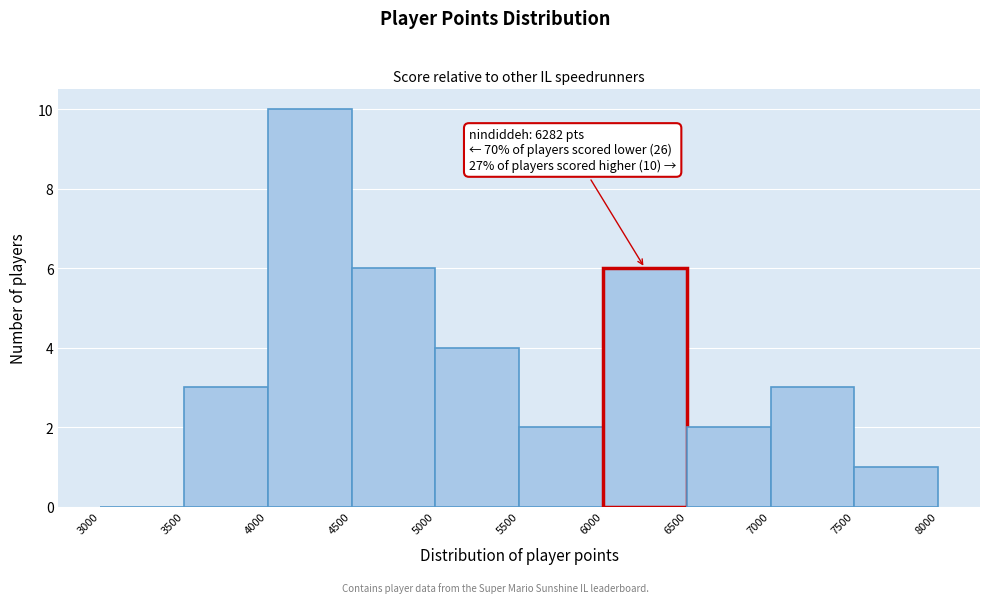

Over which range of the x-axis is the bar tallest?

4000 to 4500